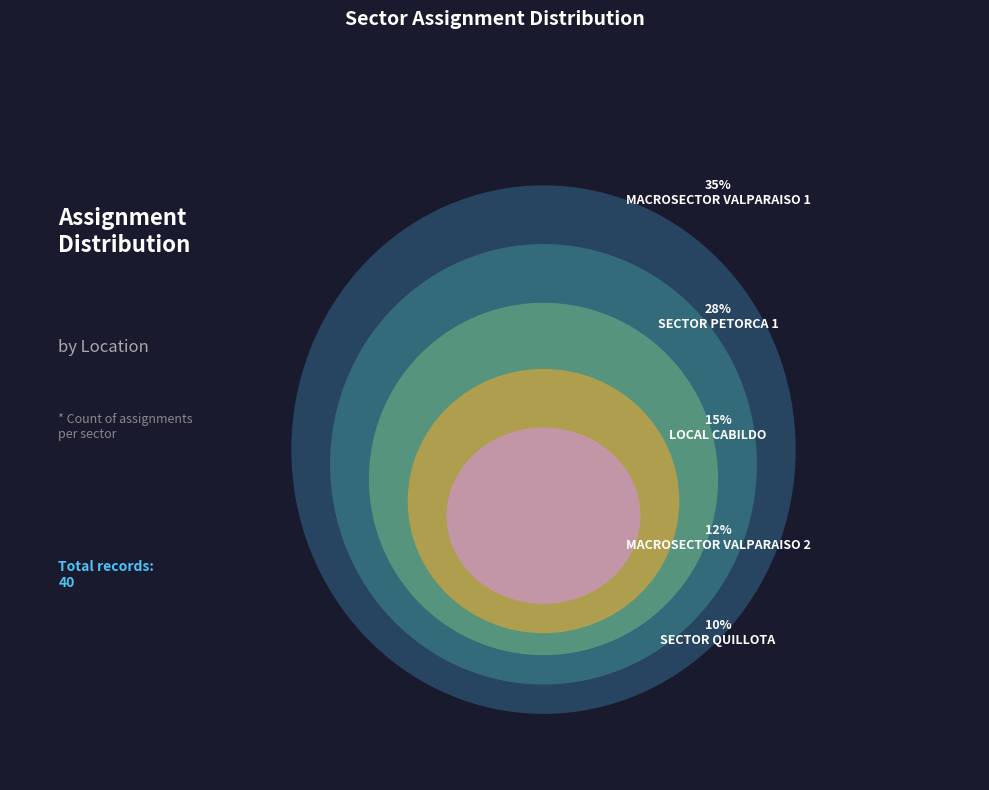

Is there a majority slice in this chart?

No